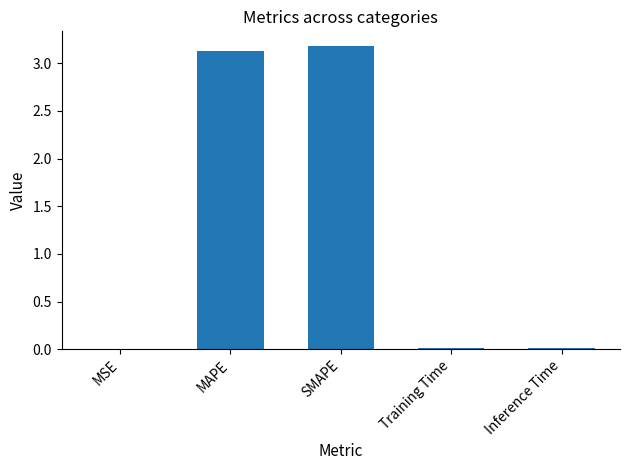

Is it true that the value at Training Time is 0.0?

True